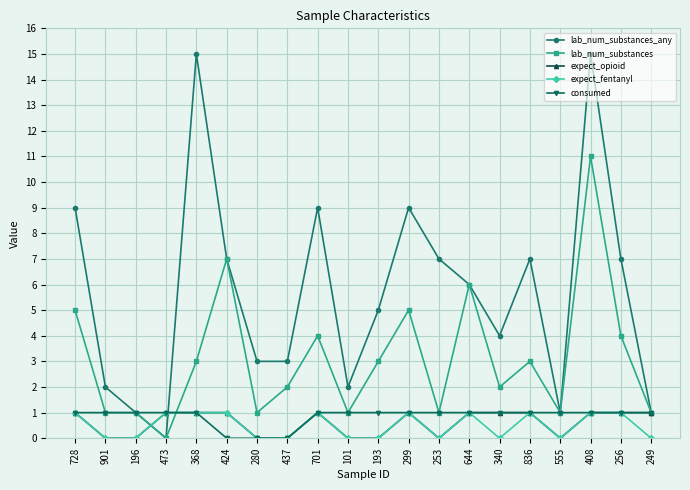

Which series ends up on top after the final intersection of expect_fentanyl and lab_num_substances?

lab_num_substances